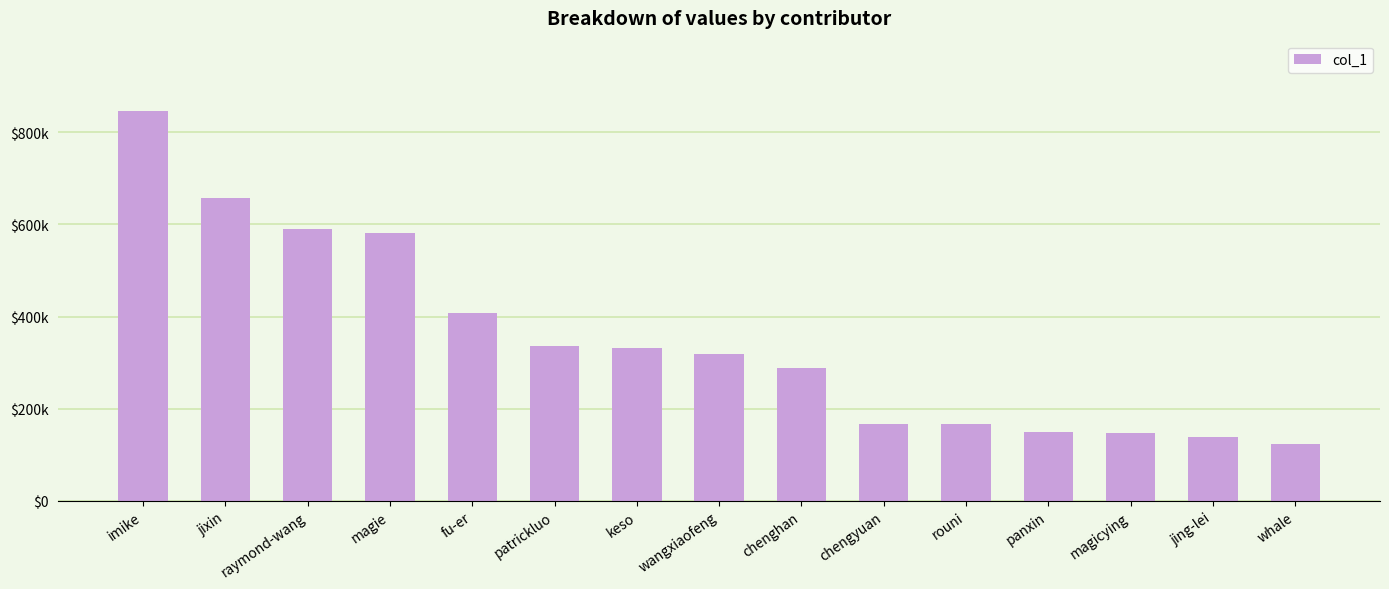

Are the bars horizontal?

No